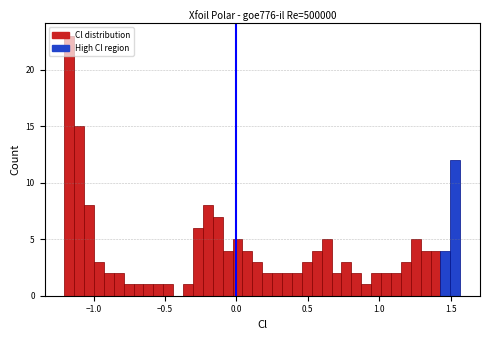

Read against the x-axis, roughly where is the centre of the tallest bar?

-1.15